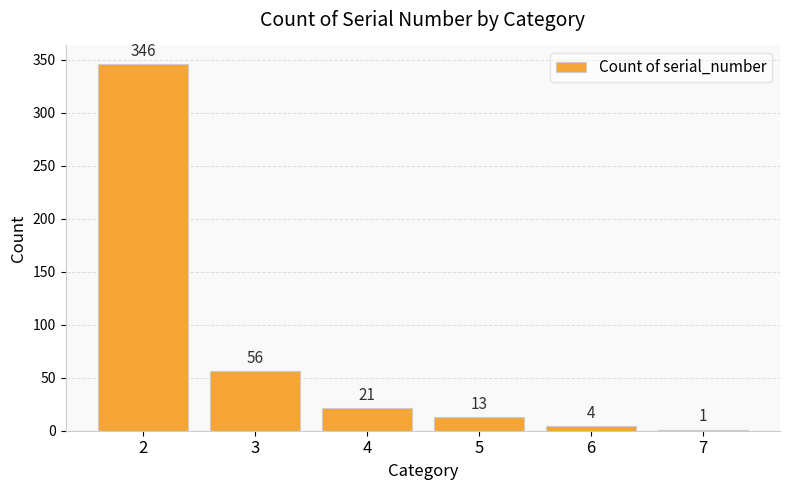

Reading left to right, transcribe all the data shown in this chart.

346	56	21	13	4	1